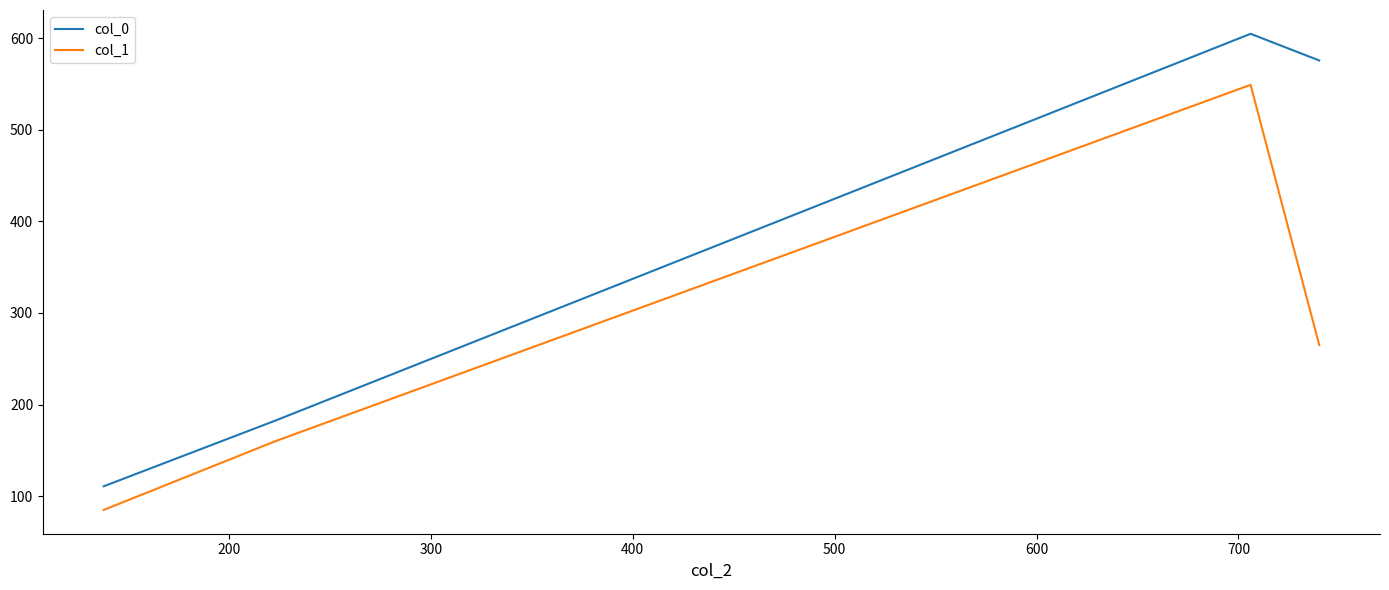

What is the difference between the second highest and minimum values in the col_1 series?

180.0